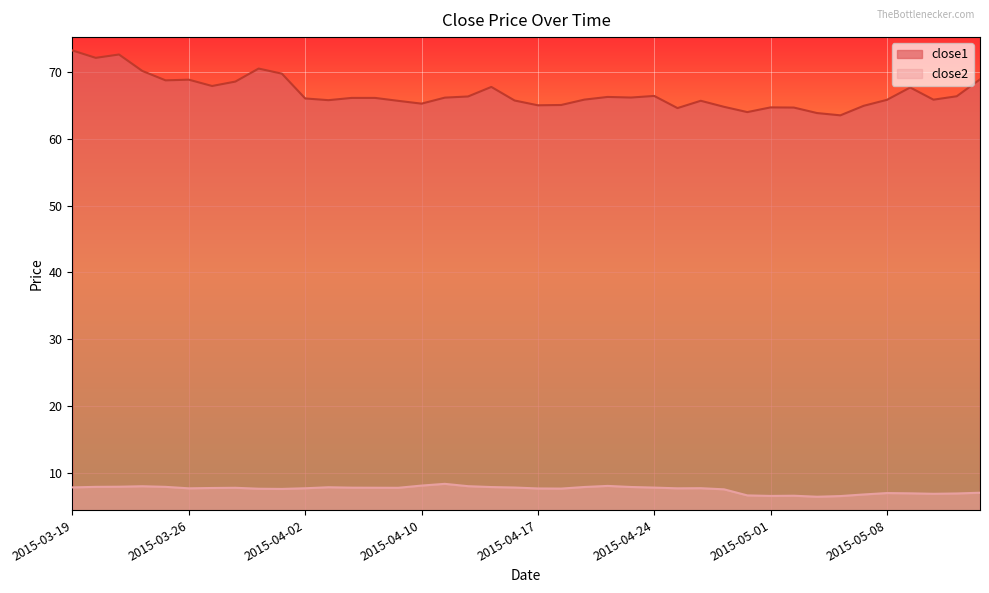

List the labels in order of close1 value, smallest first.

2015-05-06, 2015-05-05, 2015-04-30, 2015-04-27, 2015-05-04, 2015-05-01, 2015-04-29, 2015-05-07, 2015-04-17, 2015-04-20, 2015-04-10, 2015-04-09, 2015-04-28, 2015-04-16, 2015-04-06, 2015-05-08, 2015-05-12, 2015-04-21, 2015-04-02, 2015-04-07, 2015-04-08, 2015-04-13, 2015-04-23, 2015-04-22, 2015-04-14, 2015-05-13, 2015-04-24, 2015-05-11, 2015-04-15, 2015-03-27, 2015-03-30, 2015-03-25, 2015-03-26, 2015-05-14, 2015-04-01, 2015-03-24, 2015-03-31, 2015-03-20, 2015-03-23, 2015-03-19